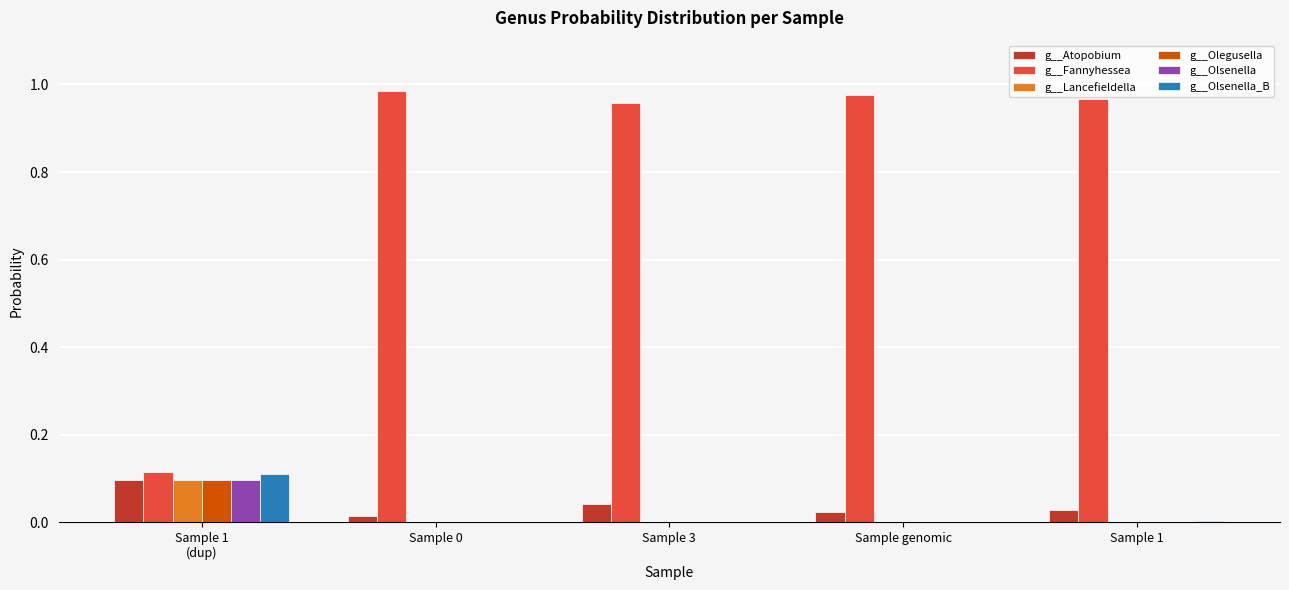

Is the value of g__Olegusella at Sample genomic greater than the value of g__Atopobium at Sample 3?

No